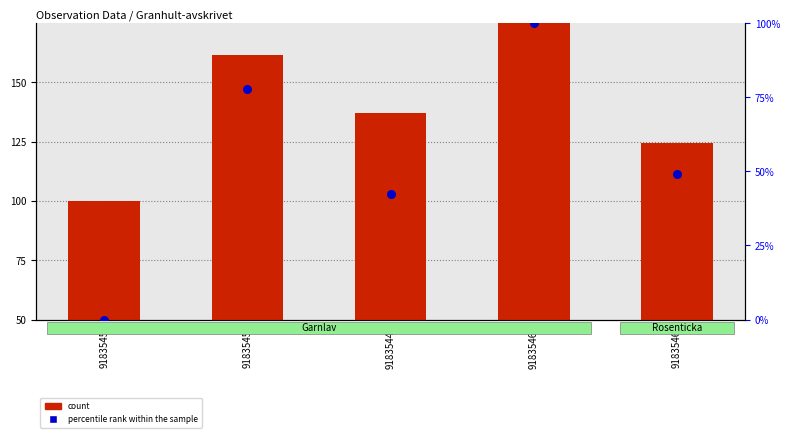

At how many categories does at least one series exceed 84?

3